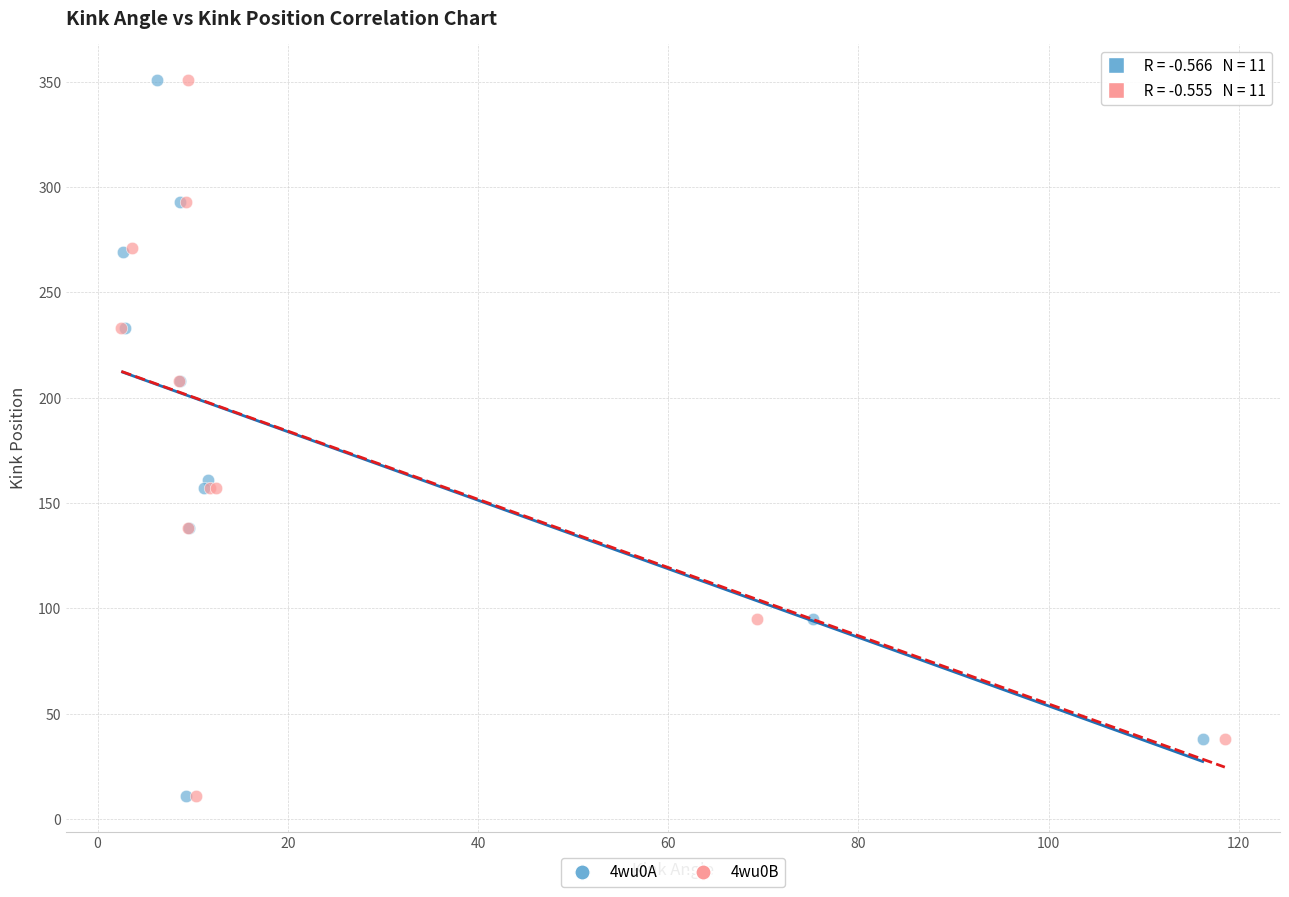

What are all the series names shown in the legend?

4wu0A, 4wu0B